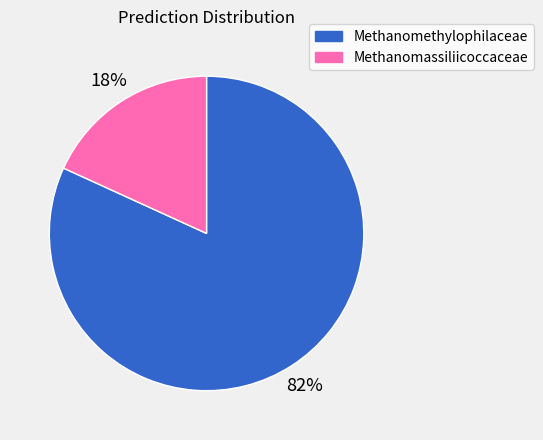

To the nearest percent, what is the difference between the largest and smallest slice percentages?

64%